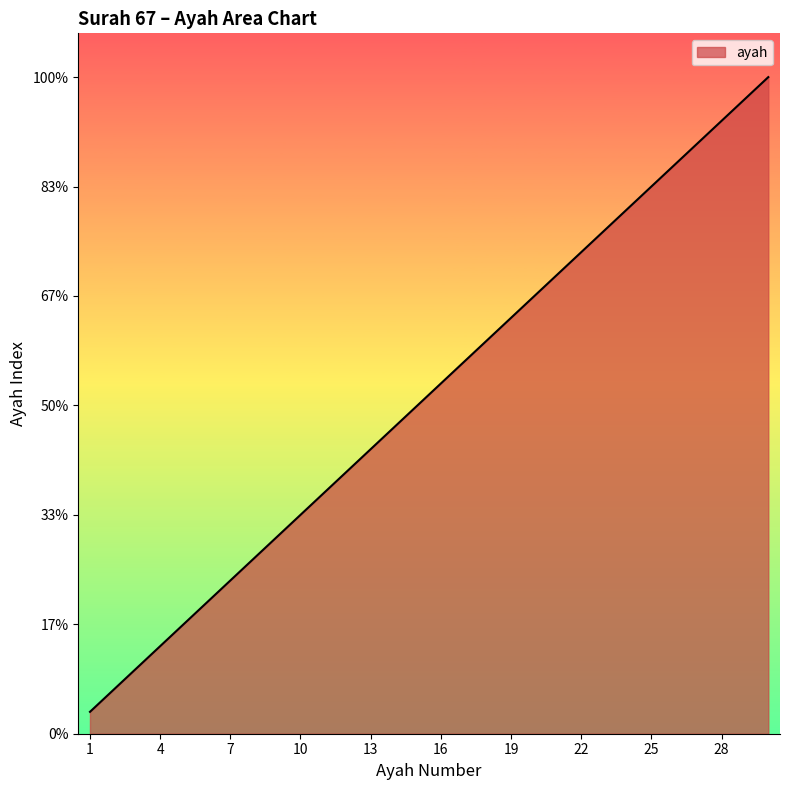

List the labels in order of value, smallest first.

1, 2, 3, 4, 5, 6, 7, 8, 9, 10, 11, 12, 13, 14, 15, 16, 17, 18, 19, 20, 21, 22, 23, 24, 25, 26, 27, 28, 29, 30